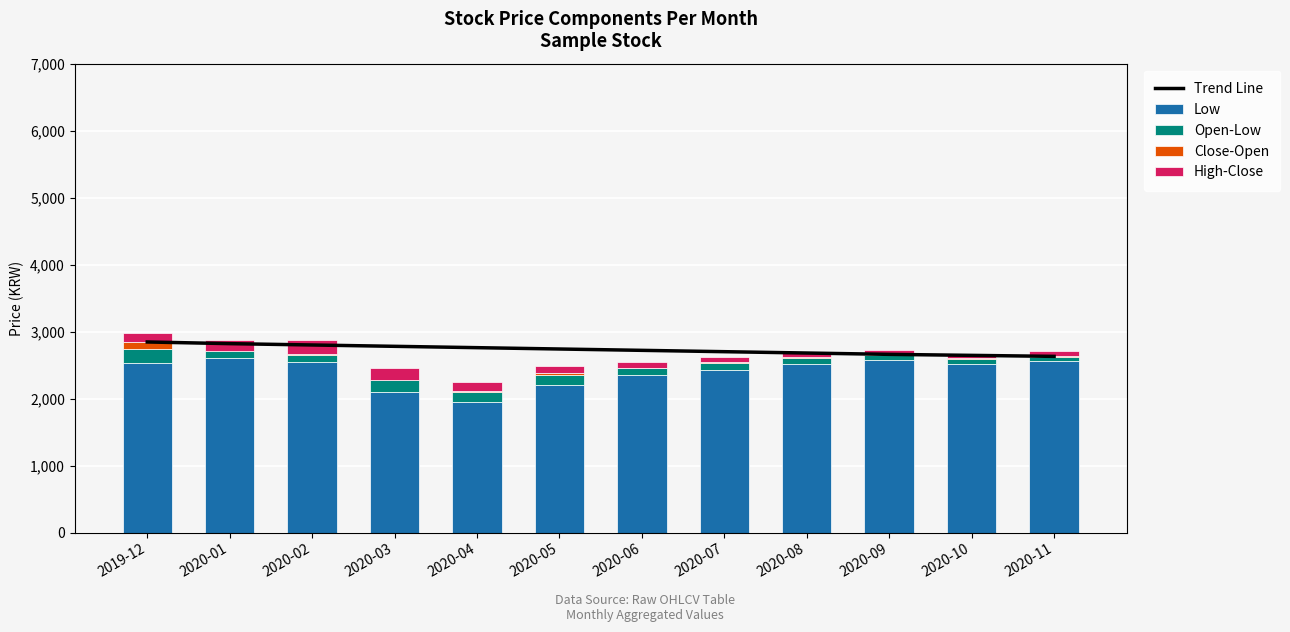

Is it true that Close-Open equals 18 at 2020-05?

False